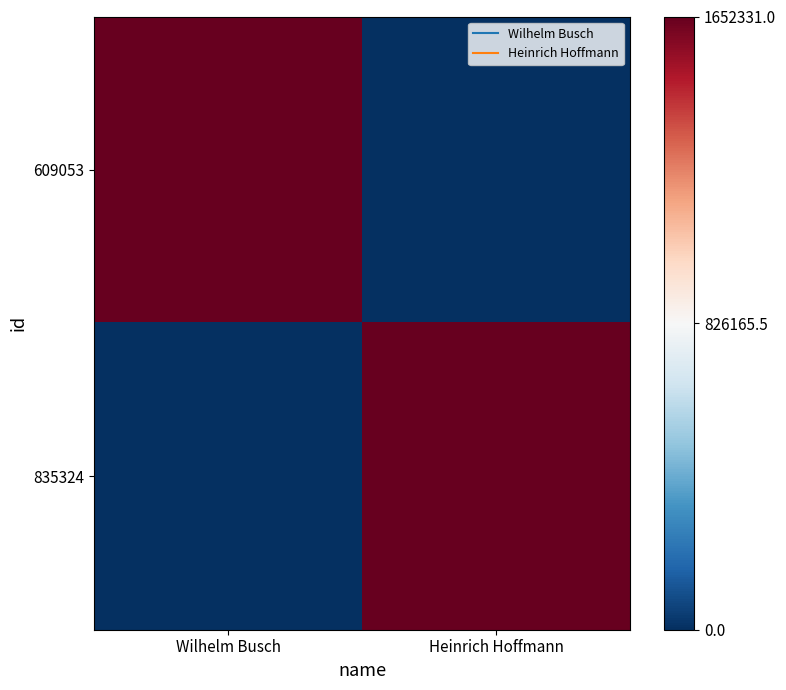

How many data points does each series have?

2